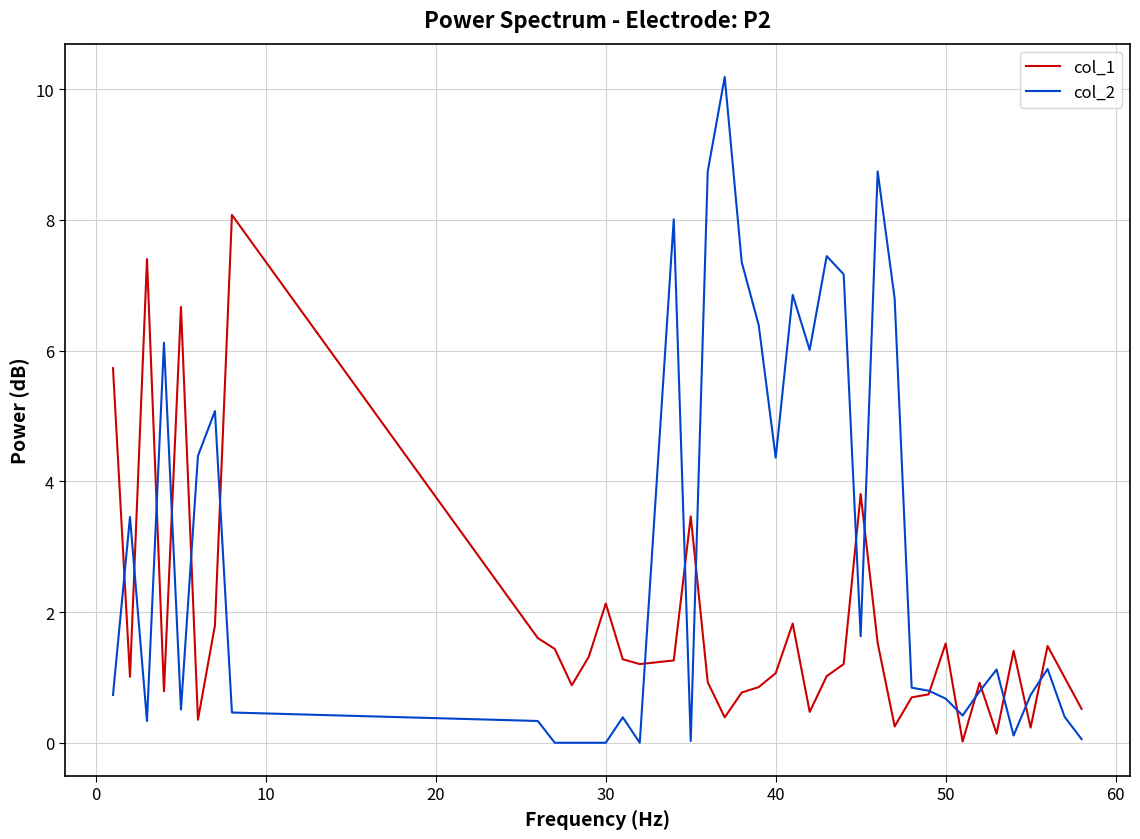

What is the maximum value for col_1?

8.1